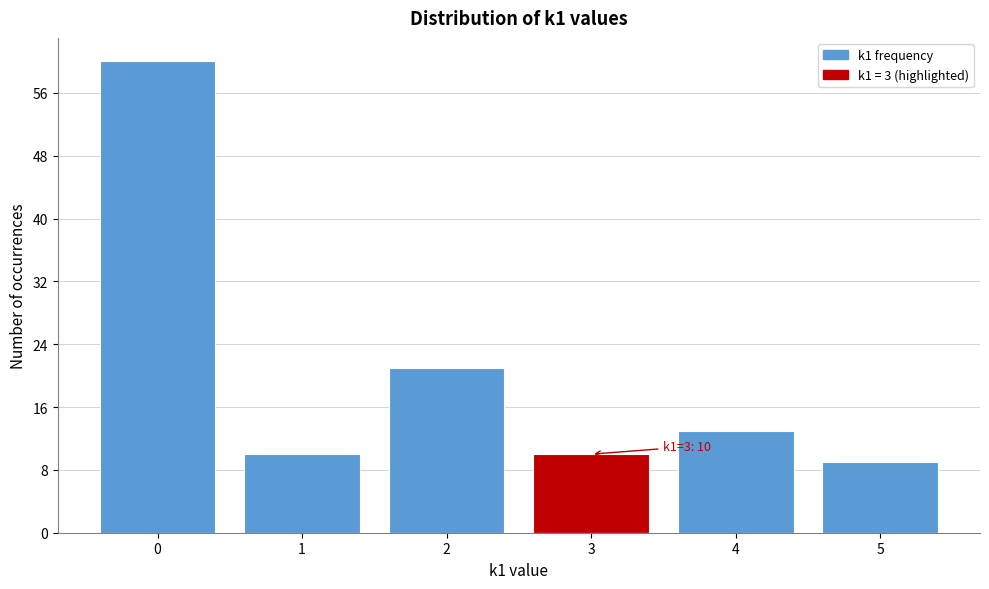

Which range on the x-axis has the tallest bar?

-0.5 to 0.5